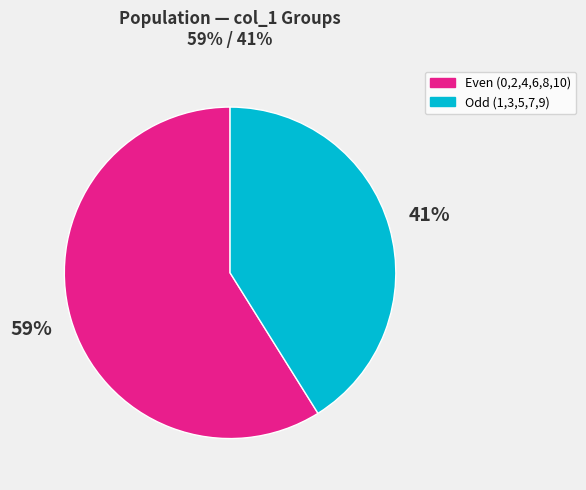

Rank the categories by value from highest to lowest.

Even (0,2,4,6,8,10), Odd (1,3,5,7,9)